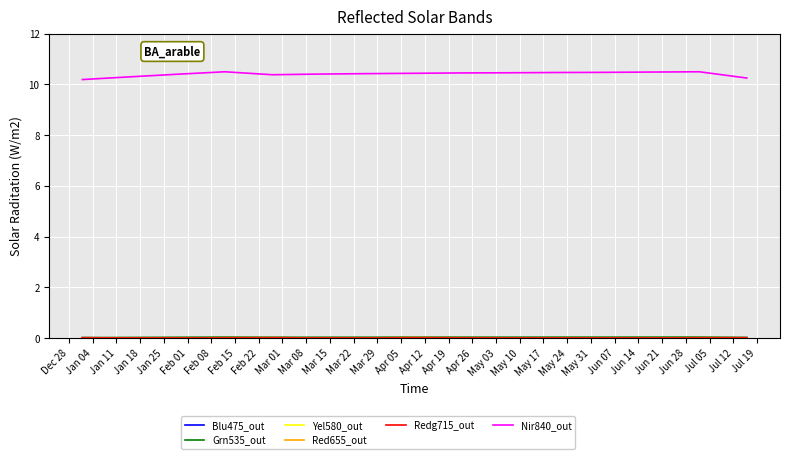

True or false: Yel580_out and Grn535_out cross at least once.

False